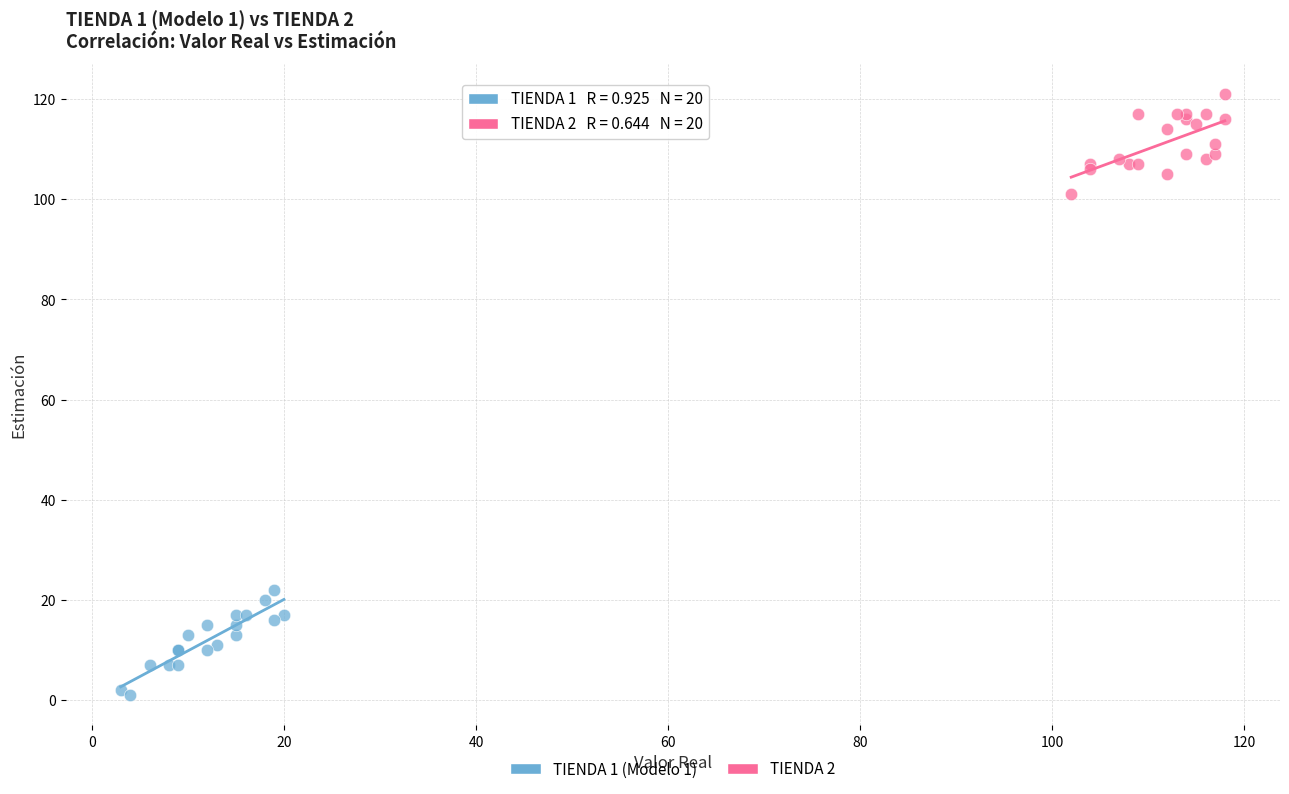

Which series contains the lowest Y value?

TIENDA 1 (Modelo 1)